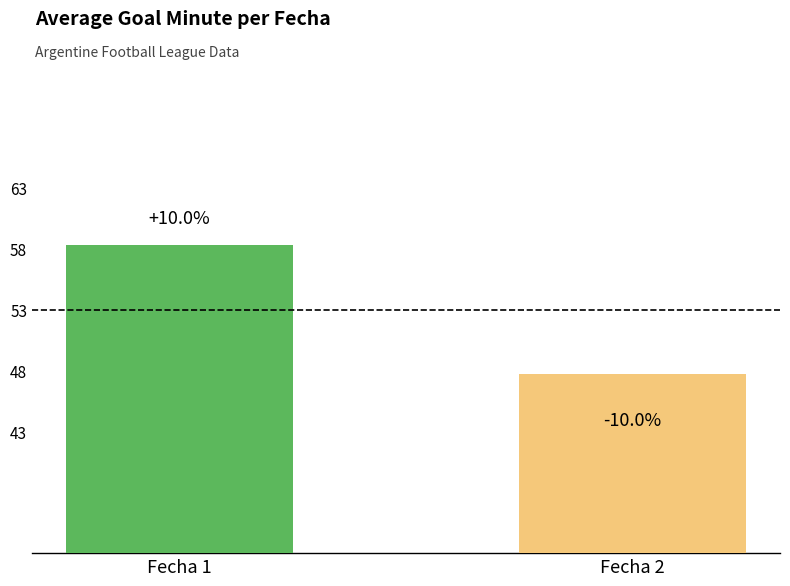

How many bars are there in total?

2